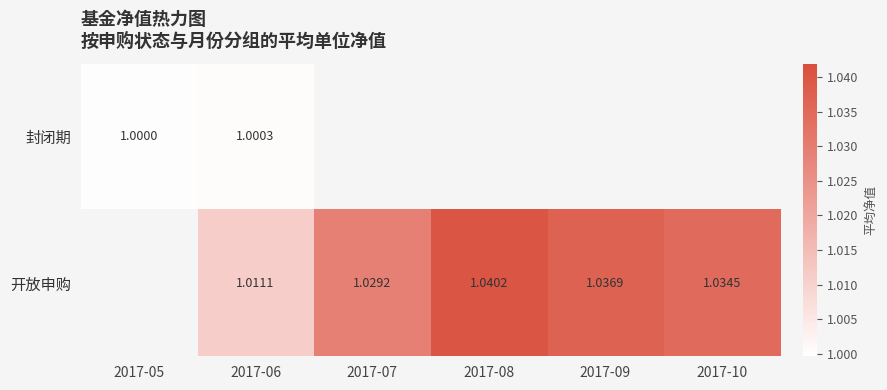

What is the sum of the 开放申购 values at 2017-06 and 2017-07?

2.0